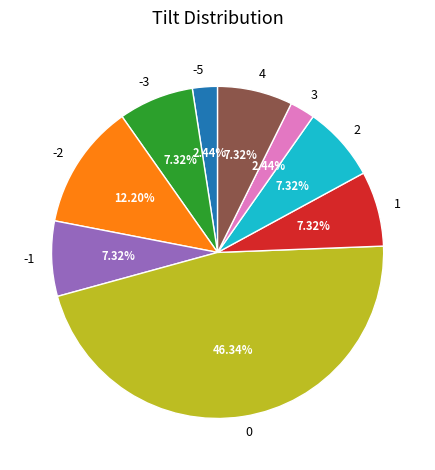

Do 2 and 0 together represent more than half of the pie?

Yes